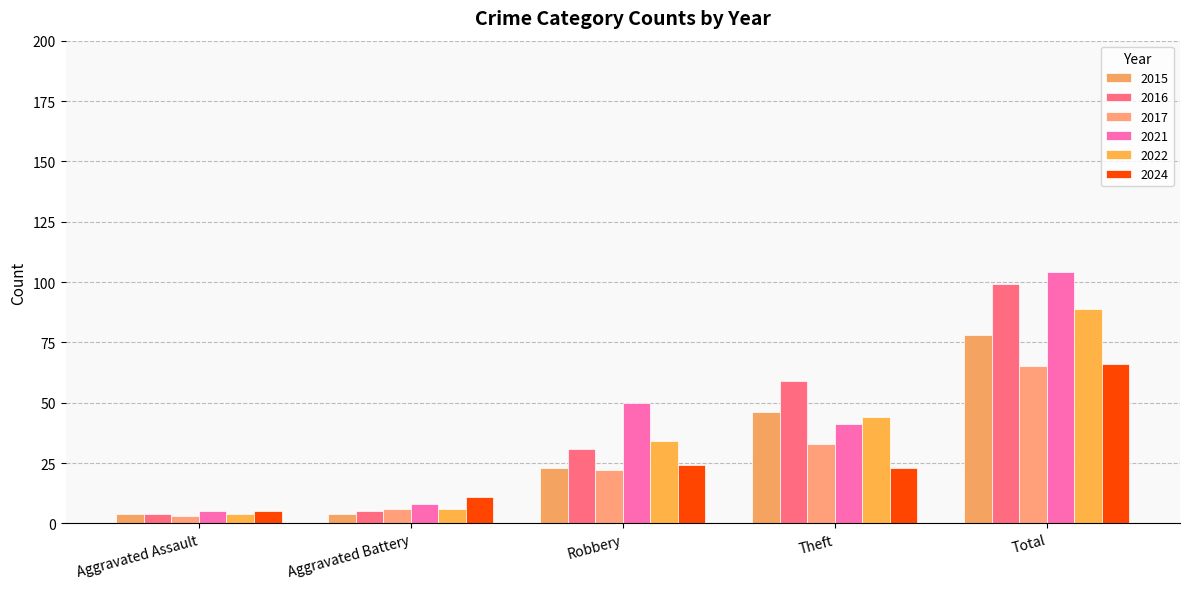

Reading left to right, transcribe all the data shown in this chart.

2015: 4	4	23	46	78
2016: 4	5	31	59	99
2017: 3	6	22	33	65
2021: 5	8	50	41	104
2022: 4	6	34	44	89
2024: 5	11	24	23	66